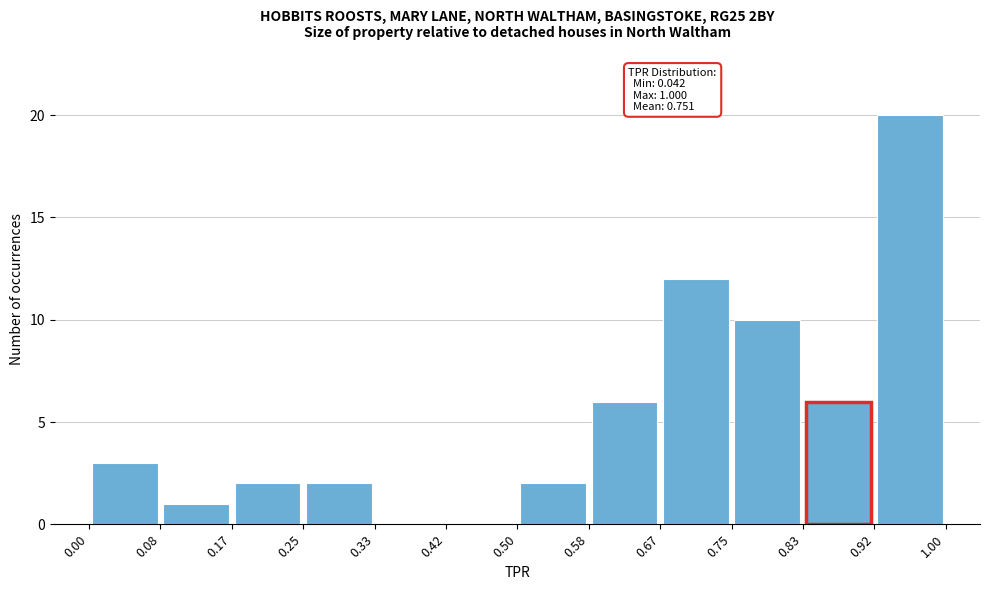

Which range on the x-axis has the tallest bar?

0.92 to 1.00